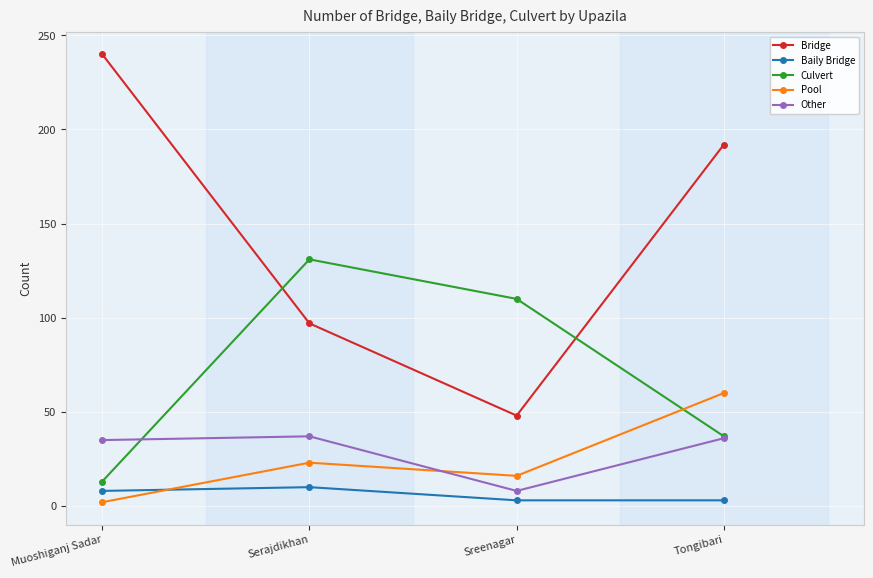

Rank the series by their maximum value, from highest to lowest.

Bridge, Culvert, Pool, Other, Baily Bridge